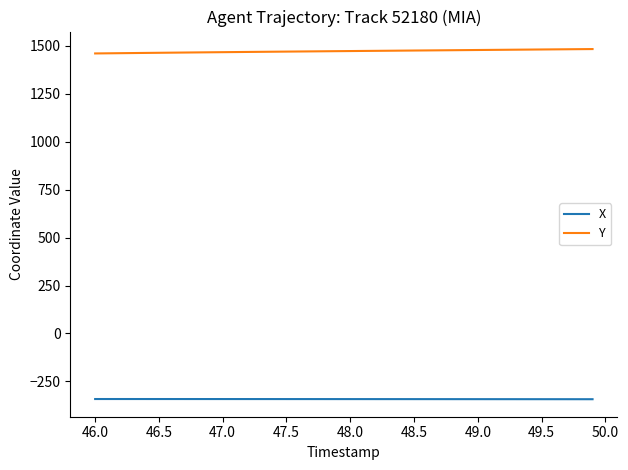

What is the minimum value shown in the chart?

-343.1